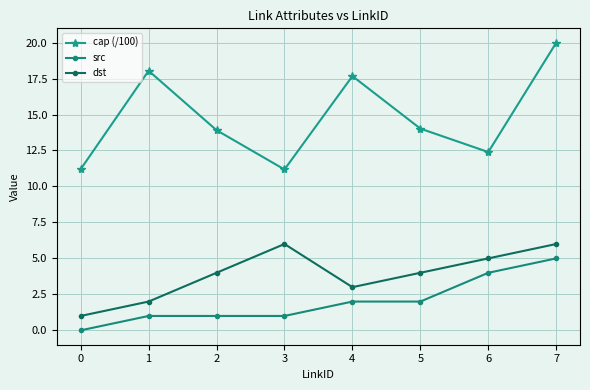

Where does the cap (/100) series first go above 14?

1